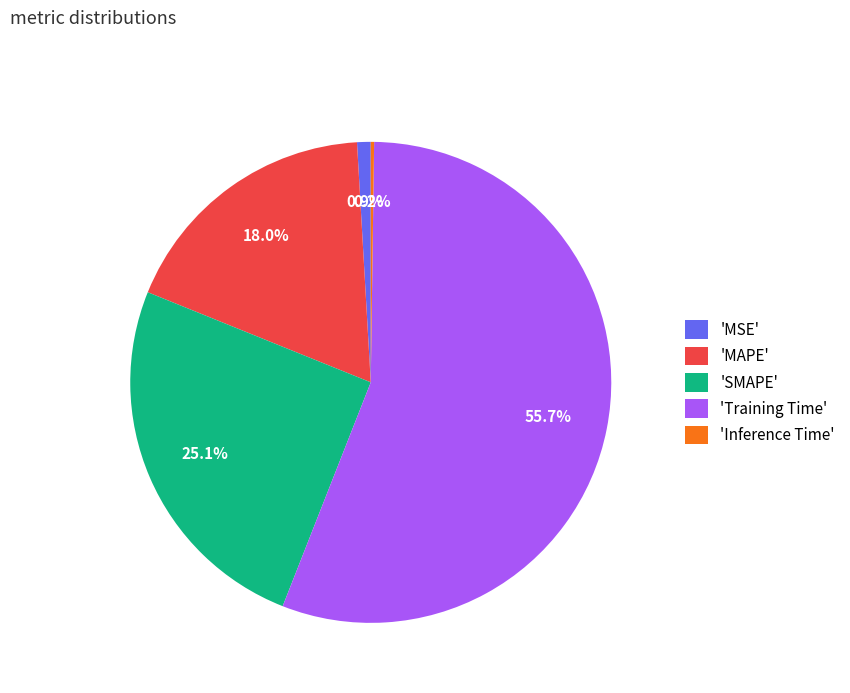

Which category has the biggest portion of the pie?

'Training Time'